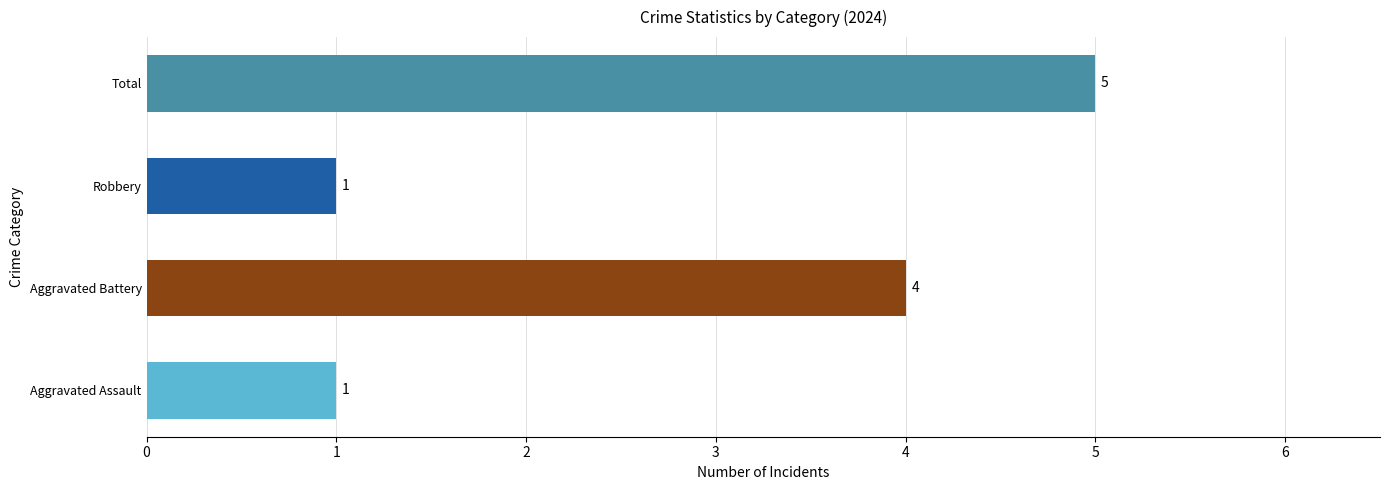

What is the average value?

3